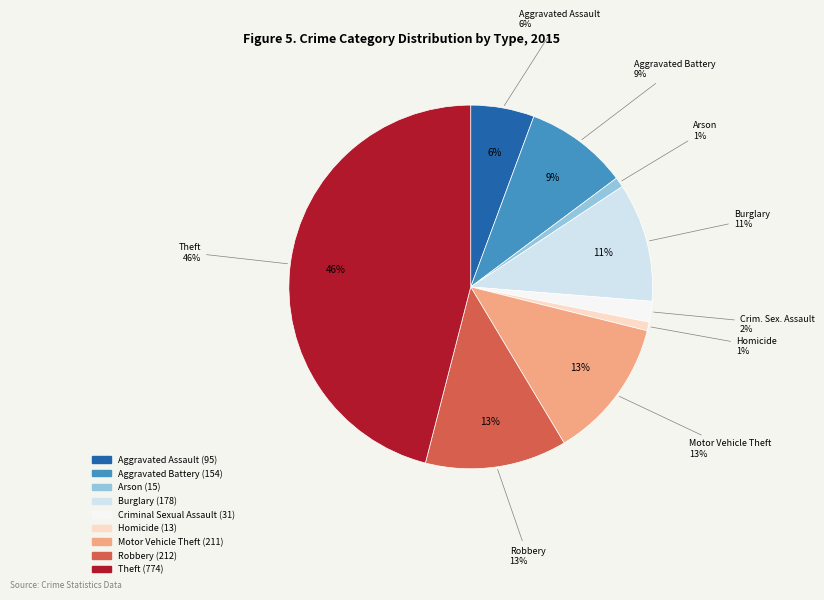

Rank the categories by value from lowest to highest.

Homicide, Arson, Criminal Sexual Assault, Aggravated Assault, Aggravated Battery, Burglary, Motor Vehicle Theft, Robbery, Theft